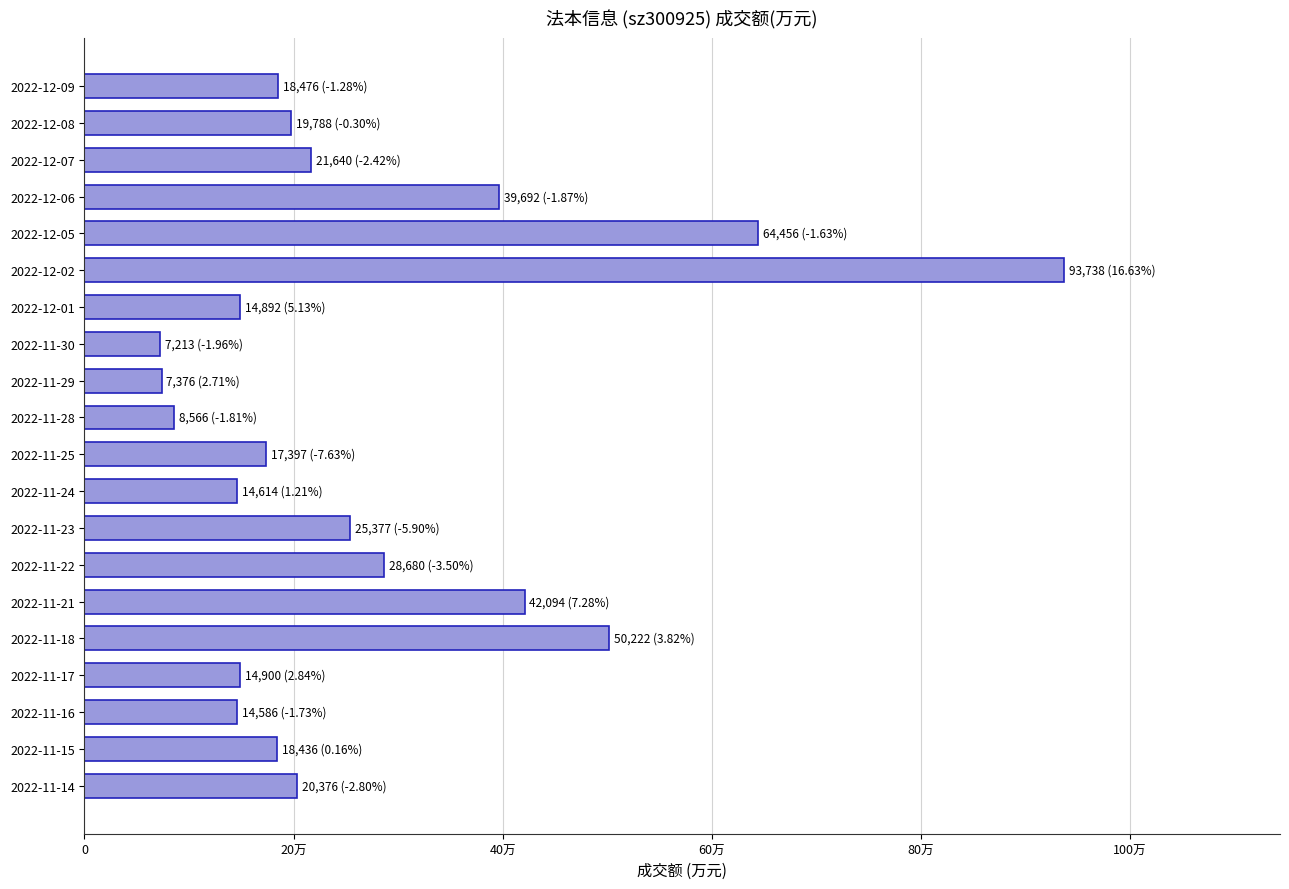

Are the bars grouped side by side (vs. stacked)?

No